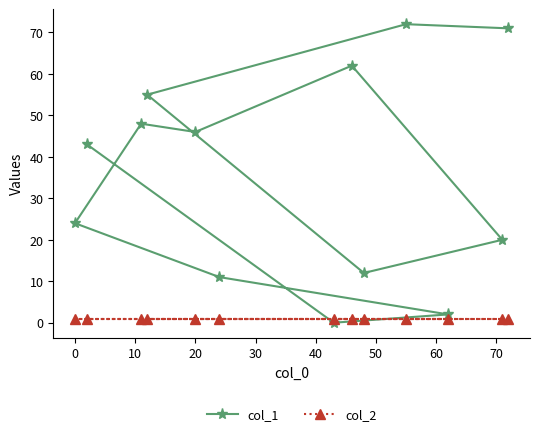

How many lines are shown in the chart?

2